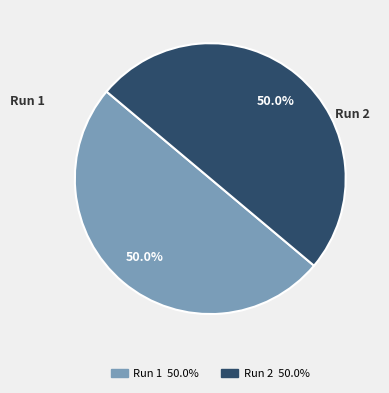

Count the number of slices in the pie.

2